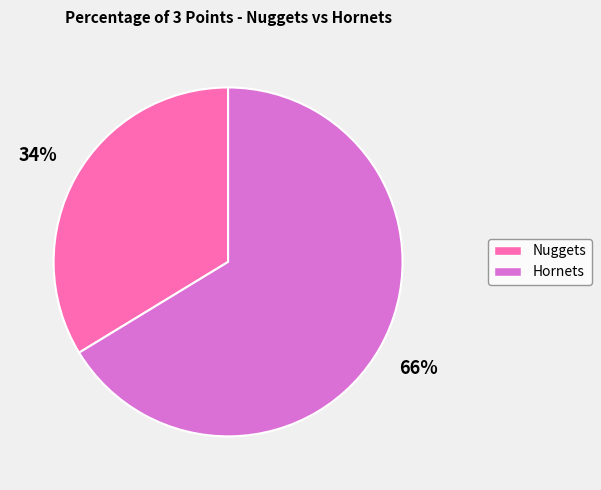

Which slice represents more than half of the pie?

Hornets